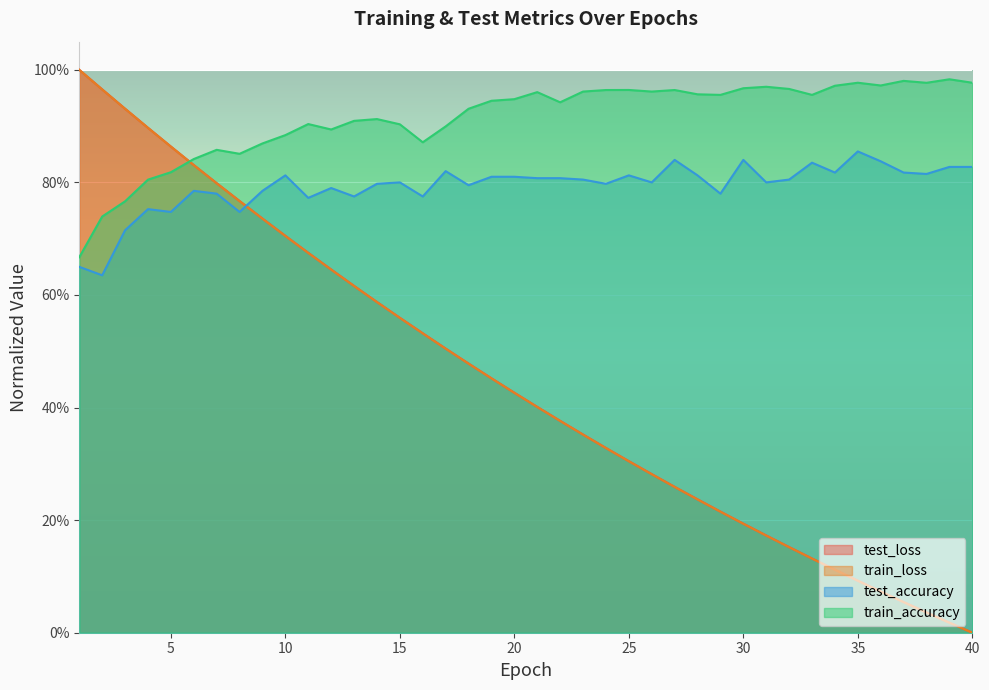

Reading left to right, list all the values displayed in this chart.

test_loss: 1=1.0	2=1.0	3=0.9	4=0.9	5=0.9	6=0.8	7=0.8	8=0.8	9=0.7	10=0.7	11=0.7	12=0.6	13=0.6	14=0.6	15=0.6	16=0.5	17=0.5	18=0.5	19=0.5	20=0.4	21=0.4	22=0.4	23=0.4	24=0.3	25=0.3	26=0.3	27=0.3	28=0.2	29=0.2	30=0.2	31=0.2	32=0.2	33=0.1	34=0.1	35=0.1	36=0.1	37=0.1	38=0.0	39=0.0	40=0.0
train_loss: 1=1.0	2=1.0	3=0.9	4=0.9	5=0.9	6=0.8	7=0.8	8=0.8	9=0.7	10=0.7	11=0.7	12=0.6	13=0.6	14=0.6	15=0.6	16=0.5	17=0.5	18=0.5	19=0.5	20=0.4	21=0.4	22=0.4	23=0.4	24=0.3	25=0.3	26=0.3	27=0.3	28=0.2	29=0.2	30=0.2	31=0.2	32=0.2	33=0.1	34=0.1	35=0.1	36=0.1	37=0.1	38=0.0	39=0.0	40=0.0
train_accuracy: 1=0.7	2=0.7	3=0.8	4=0.8	5=0.8	6=0.8	7=0.9	8=0.9	9=0.9	10=0.9	11=0.9	12=0.9	13=0.9	14=0.9	15=0.9	16=0.9	17=0.9	18=0.9	19=0.9	20=0.9	21=1.0	22=0.9	23=1.0	24=1.0	25=1.0	26=1.0	27=1.0	28=1.0	29=1.0	30=1.0	31=1.0	32=1.0	33=1.0	34=1.0	35=1.0	36=1.0	37=1.0	38=1.0	39=1.0	40=1.0
test_accuracy: 1=0.7	2=0.6	3=0.7	4=0.8	5=0.7	6=0.8	7=0.8	8=0.7	9=0.8	10=0.8	11=0.8	12=0.8	13=0.8	14=0.8	15=0.8	16=0.8	17=0.8	18=0.8	19=0.8	20=0.8	21=0.8	22=0.8	23=0.8	24=0.8	25=0.8	26=0.8	27=0.8	28=0.8	29=0.8	30=0.8	31=0.8	32=0.8	33=0.8	34=0.8	35=0.9	36=0.8	37=0.8	38=0.8	39=0.8	40=0.8